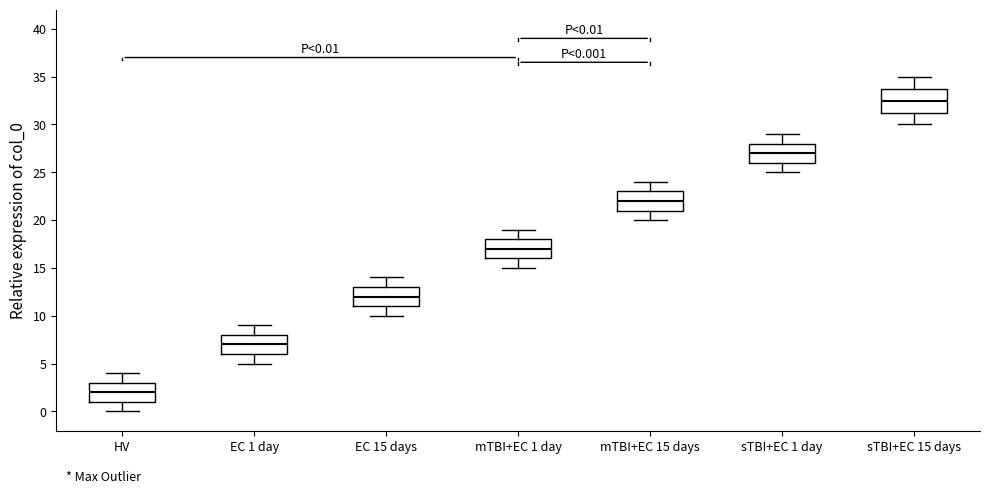

Which box's median line is the highest?

sTBI+EC 15 days